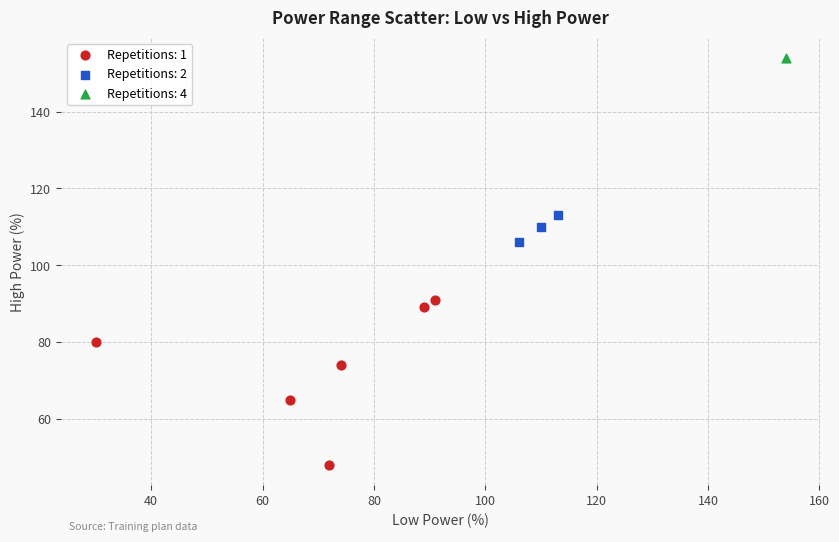

Which series contains the highest Y value?

Repetitions: 4